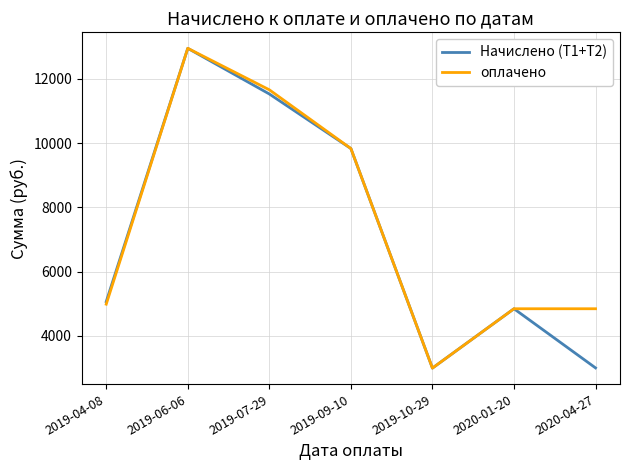

Count the number of categories in the chart.

7